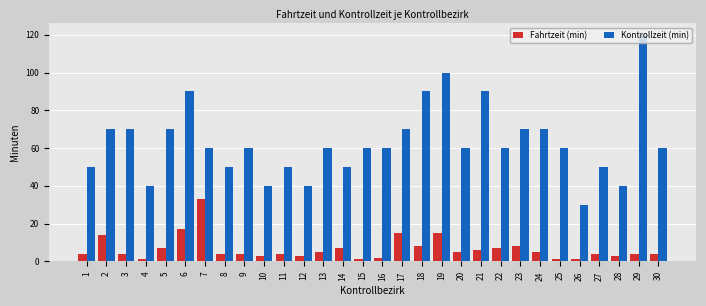

Rank the series by their average value, from highest to lowest.

Kontrollzeit (min), Fahrtzeit (min)